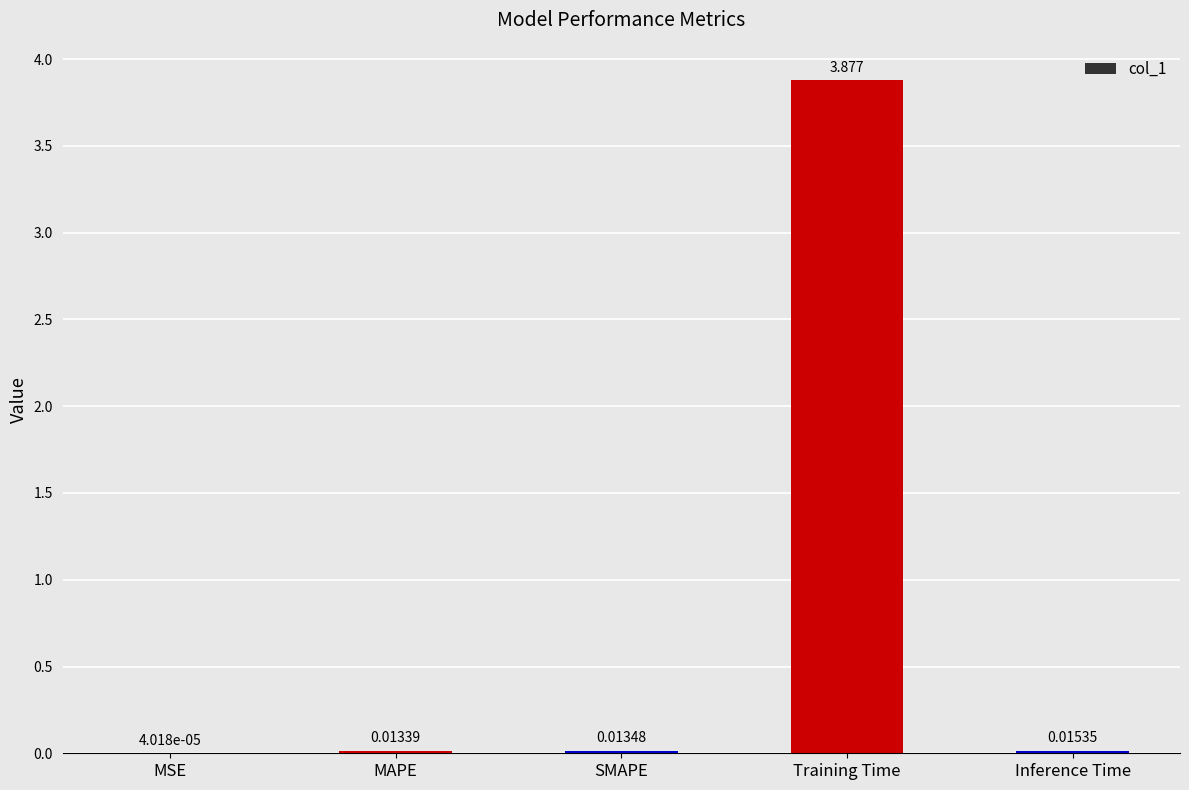

Which label corresponds to the largest value in the chart?

Training Time